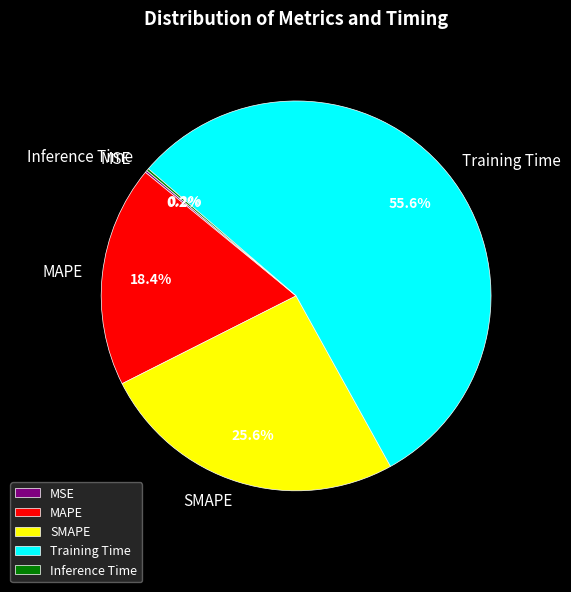

Is there any slice that represents more than half of the pie?

Yes